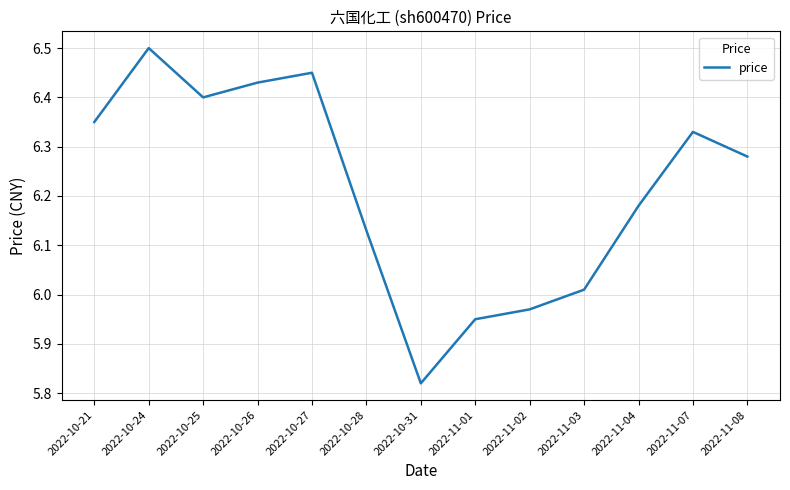

Which label corresponds to the smallest value in the chart?

2022-10-31